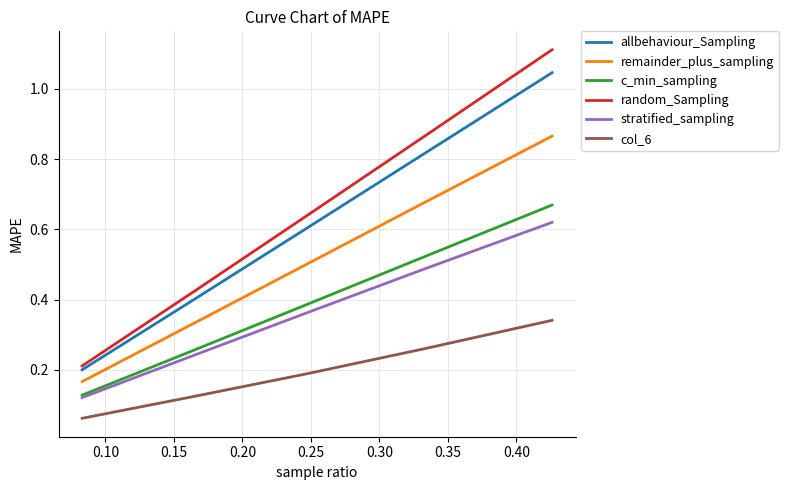

True or false: allbehaviour_Sampling and remainder_plus_sampling intersect in this chart.

False